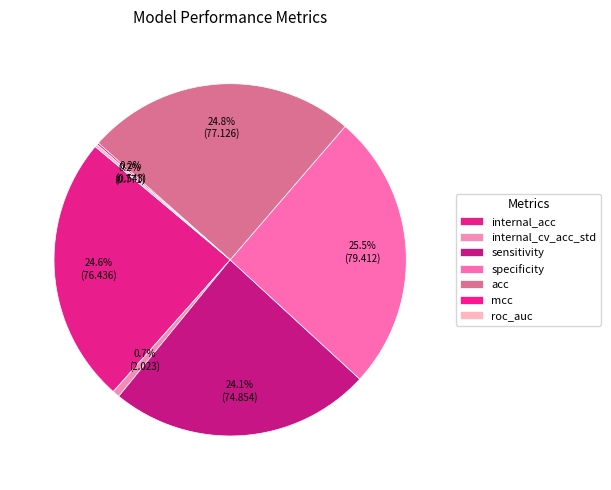

Combined, do acc and roc_auc account for over 50%?

No